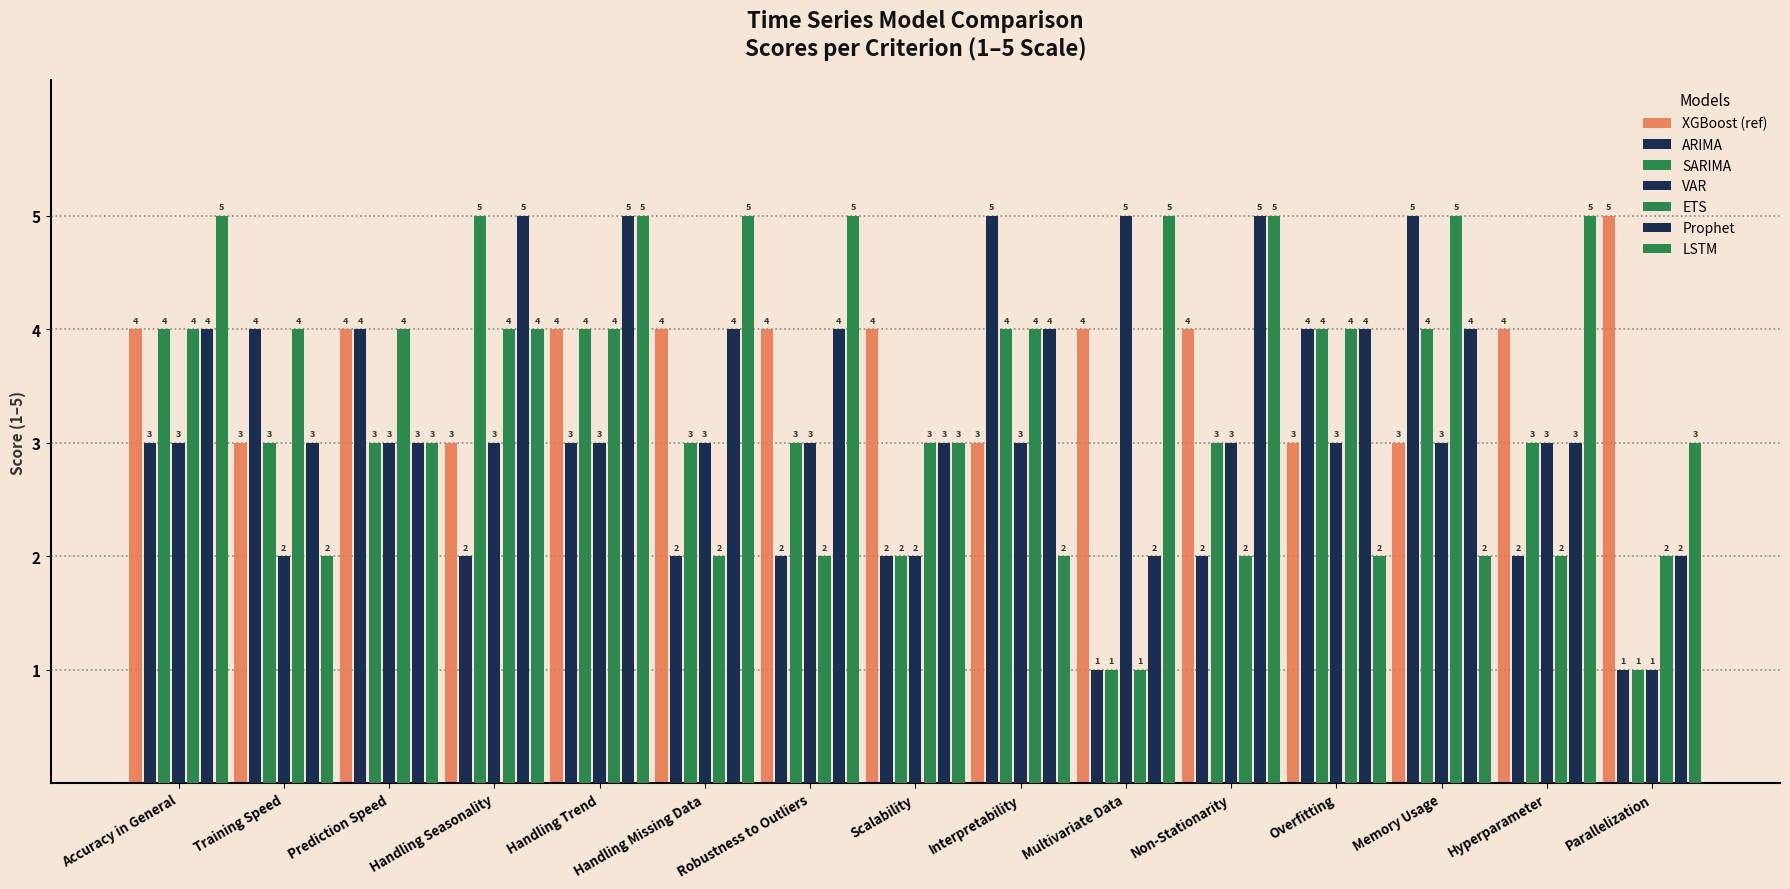

Does the chart contain any negative values?

No